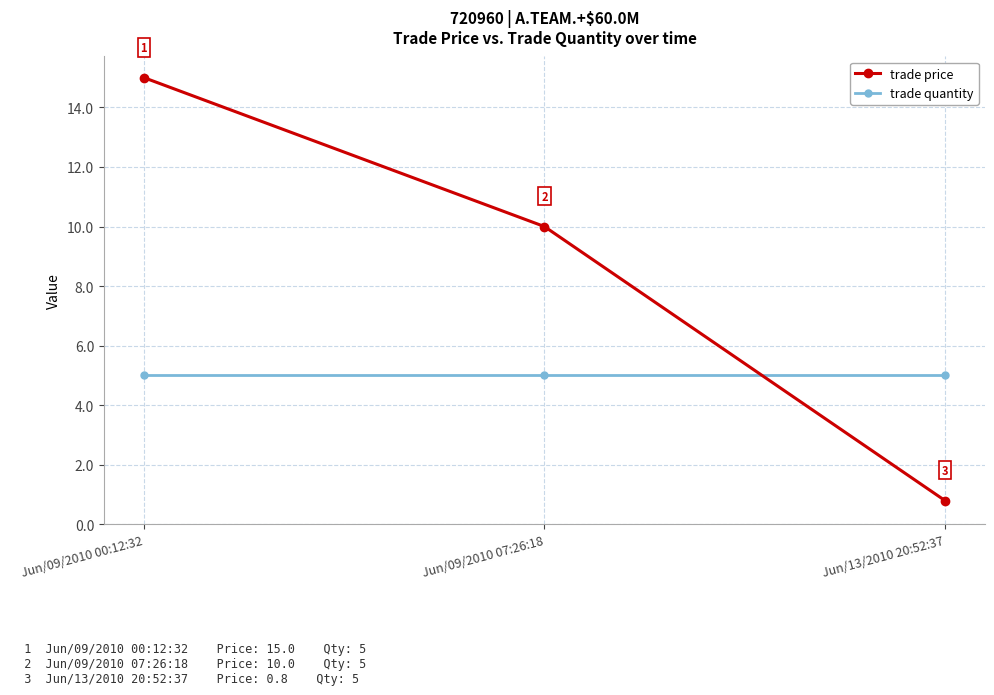

At which label is trade price closest to 7?

Jun/09/2010 07:26:18